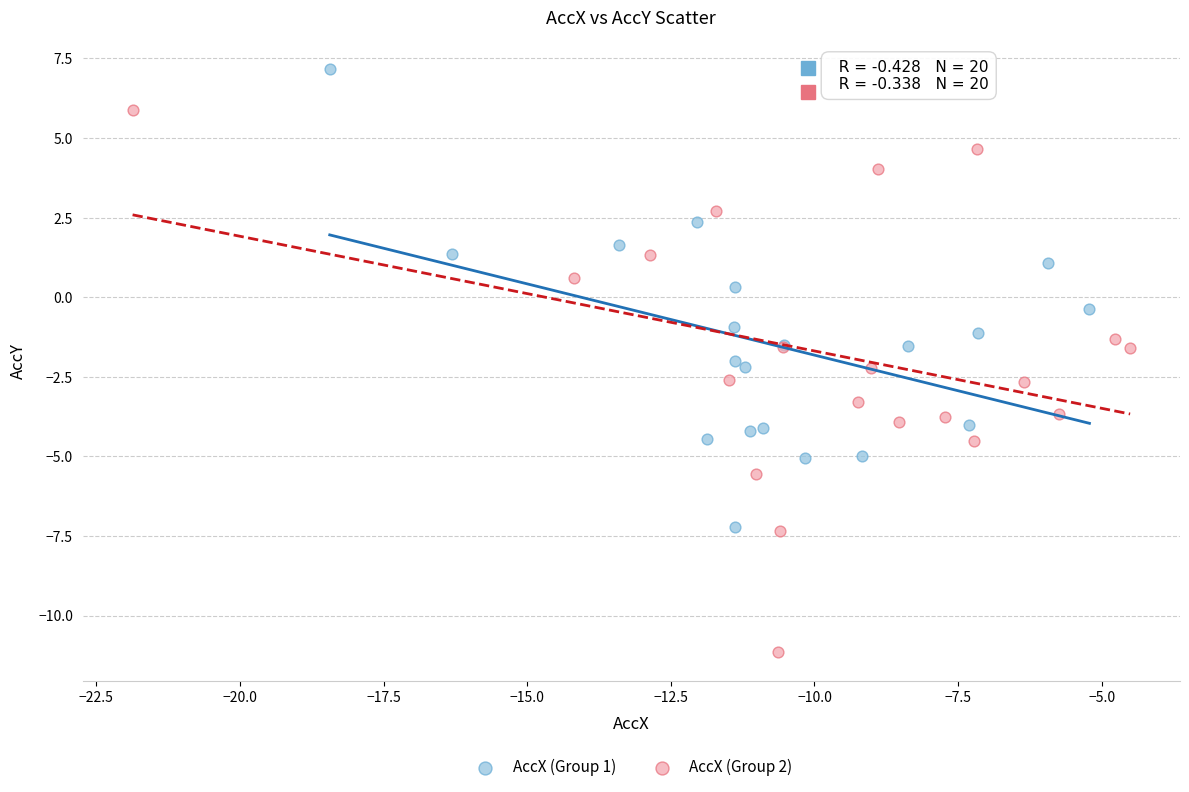

Which series contains the lowest Y value?

AccX (Group 2)